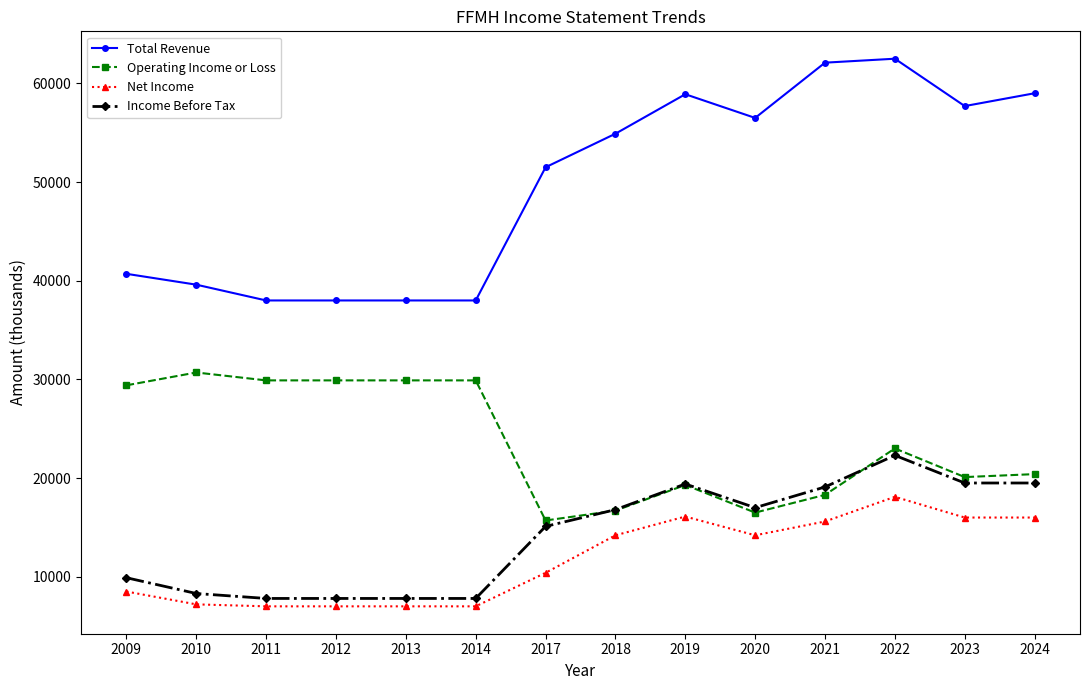

True or false: Operating Income or Loss and Total Revenue intersect in this chart.

False